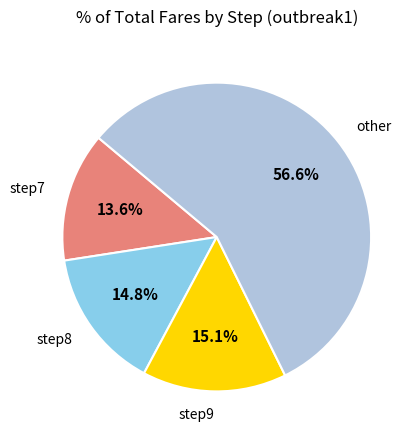

Which slice is the largest?

other